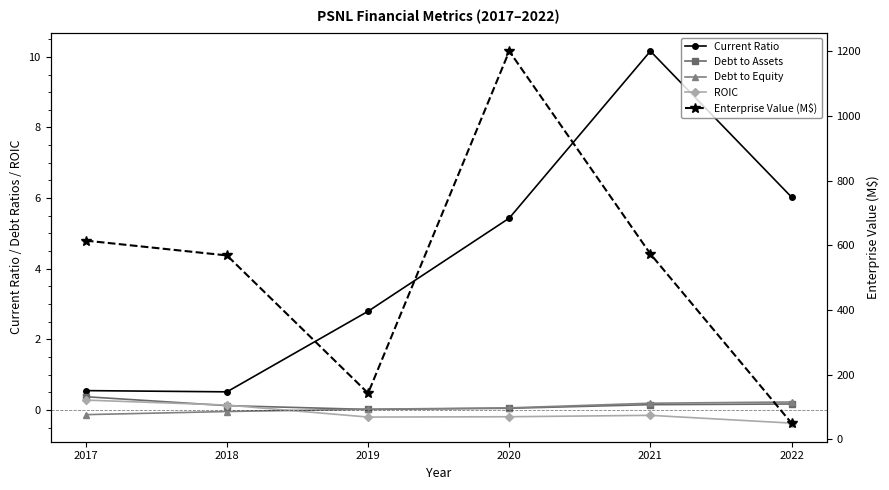

What is the sum of all Enterprise Value (M$) values?

3150.6